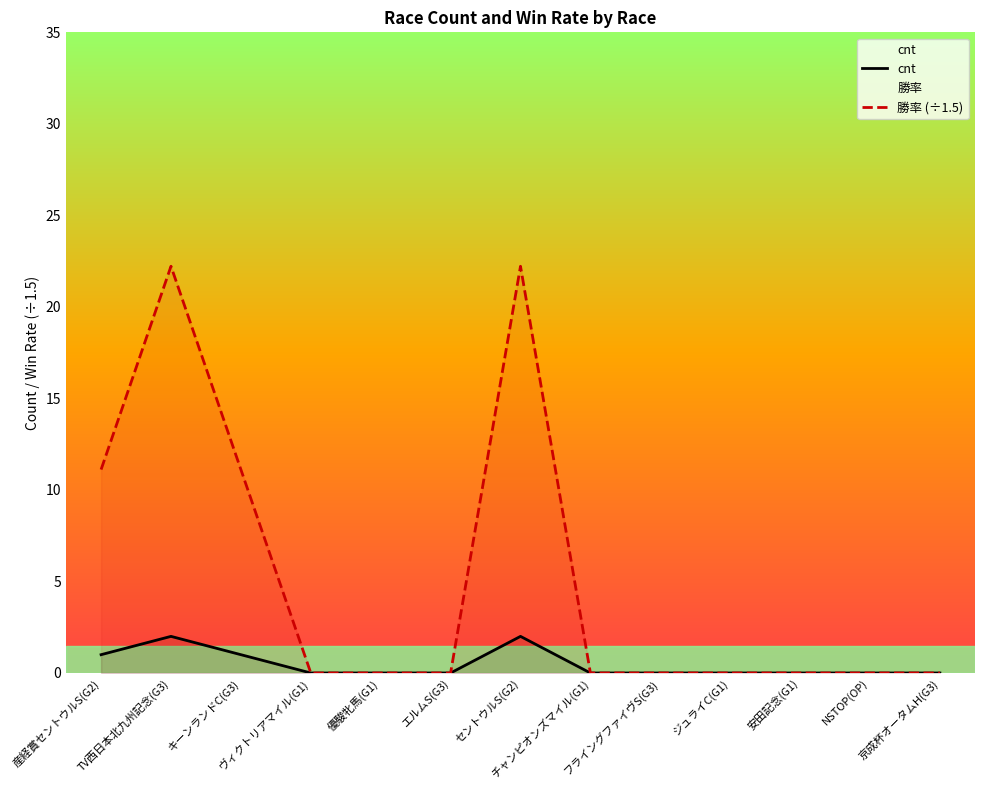

At how many categories does at least one series exceed 11?

4